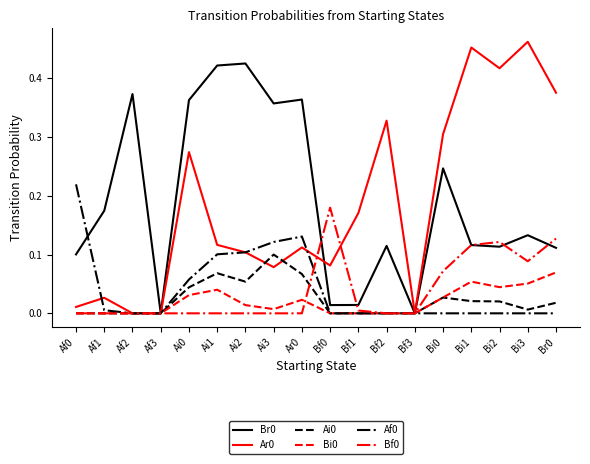

What position from the right is Bf2?

7